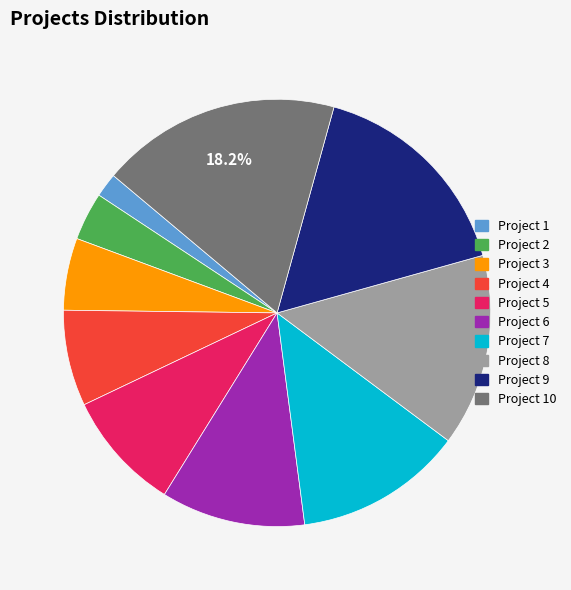

Which slice is the smallest?

Project 1